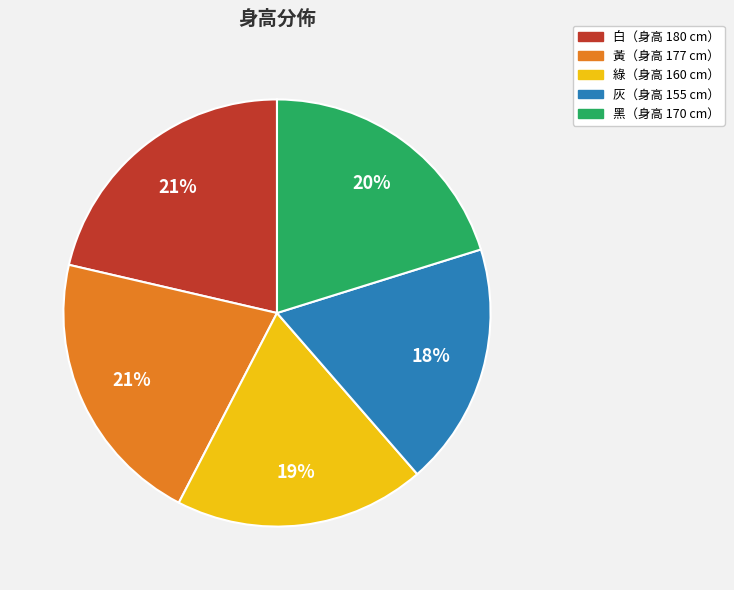

To the nearest percent, what is the difference between the largest and smallest slice percentages?

3%